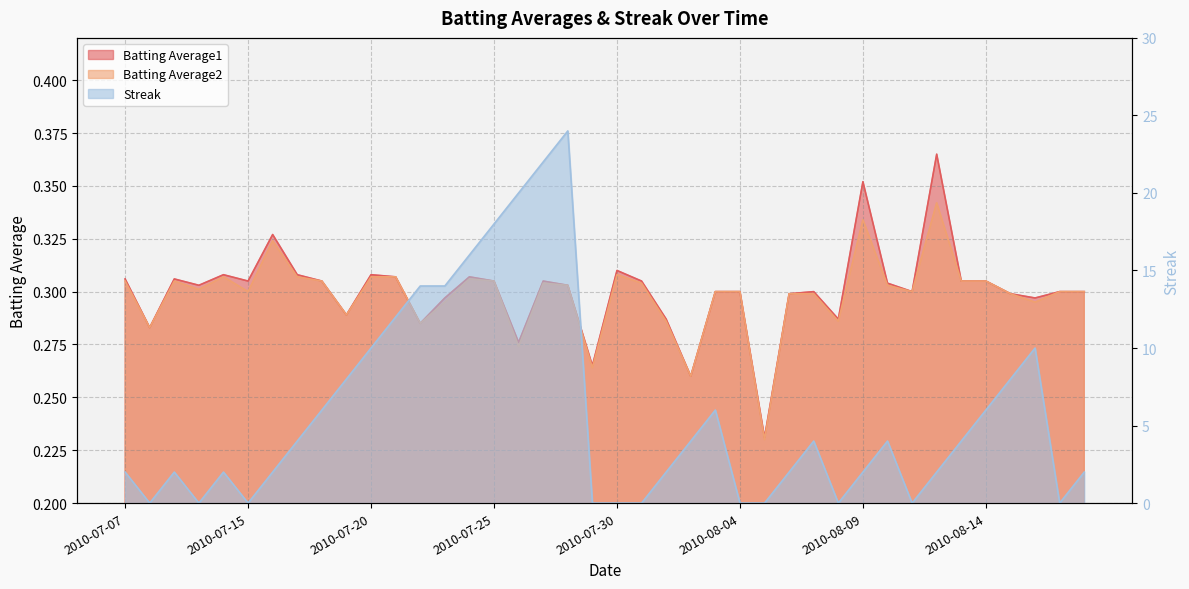

Does the chart display data point markers on the line(s)?

No